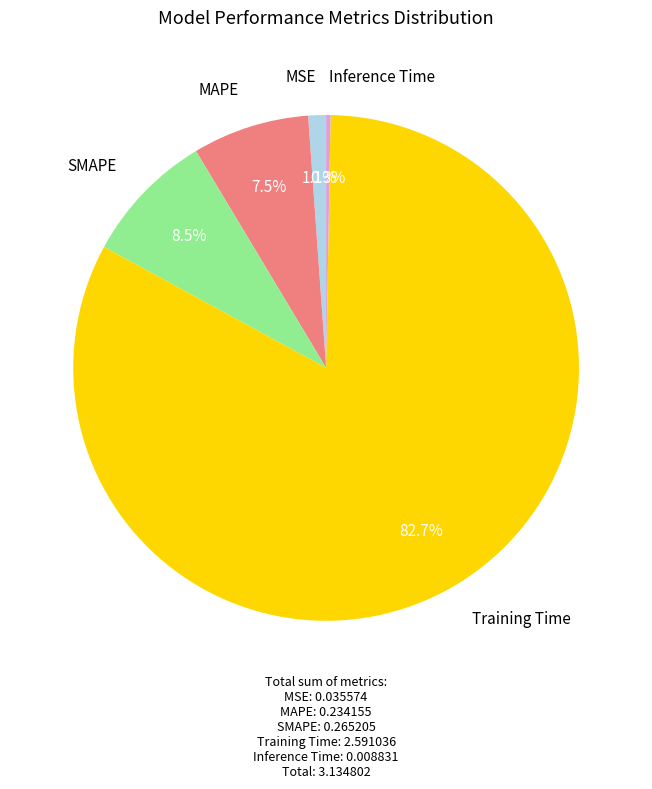

Which category has the smallest portion of the pie?

Inference Time